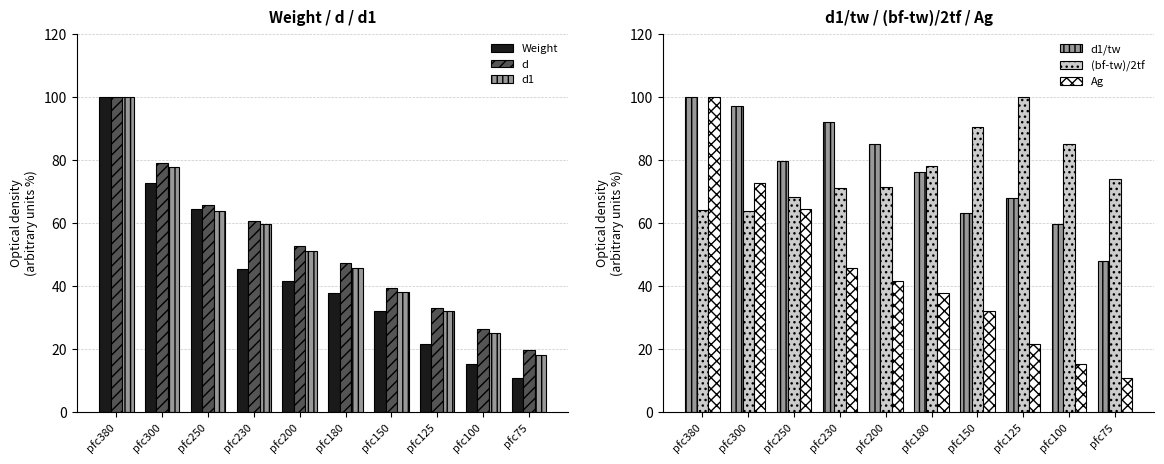

At which category does the chart reach its peak across all series?

pfc380